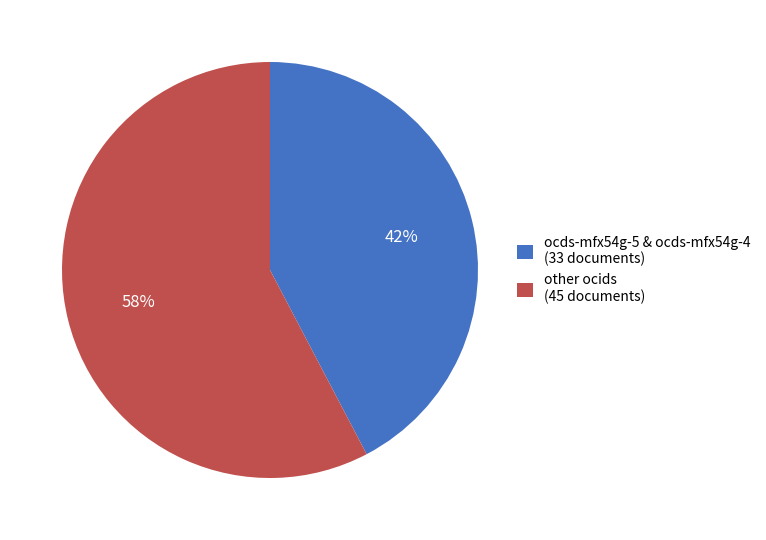

Which has a higher value, ocds-mfx54g-5 & ocds-mfx54g-4 (33 documents) or other ocids (45 documents)?

other ocids (45 documents)